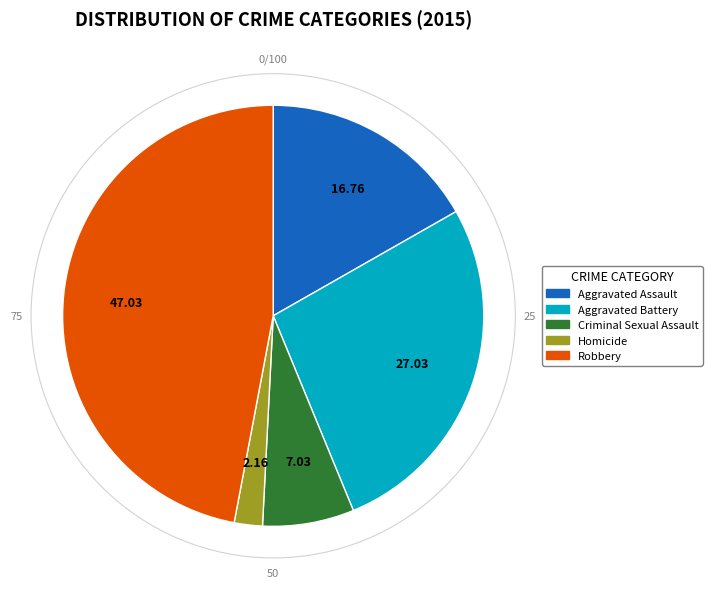

Is there any slice that represents more than half of the pie?

No